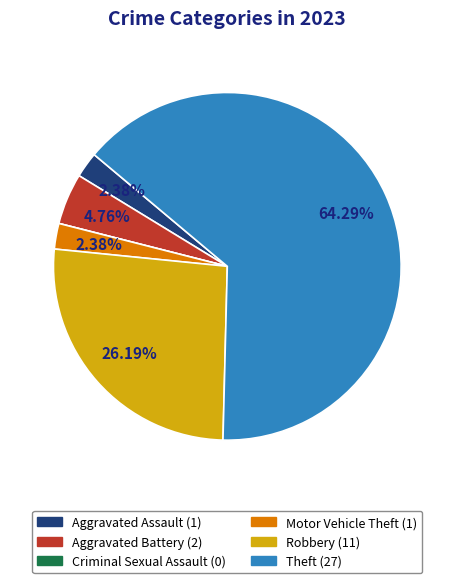

To the nearest percent, what is the combined percentage of Theft and Aggravated Battery?

69%